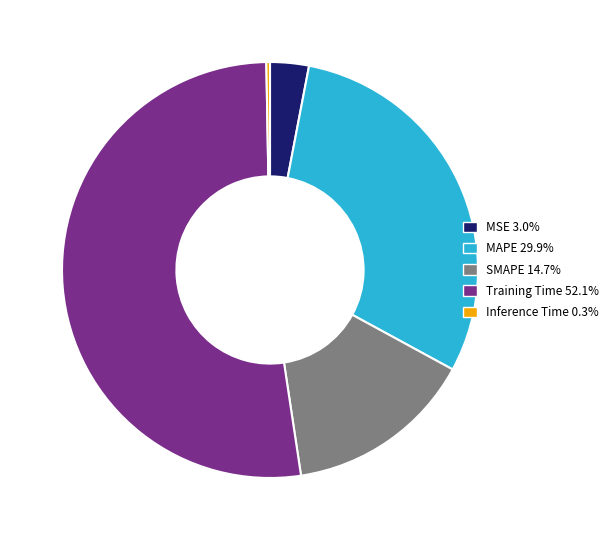

Does Training Time represent more than half of the total?

Yes